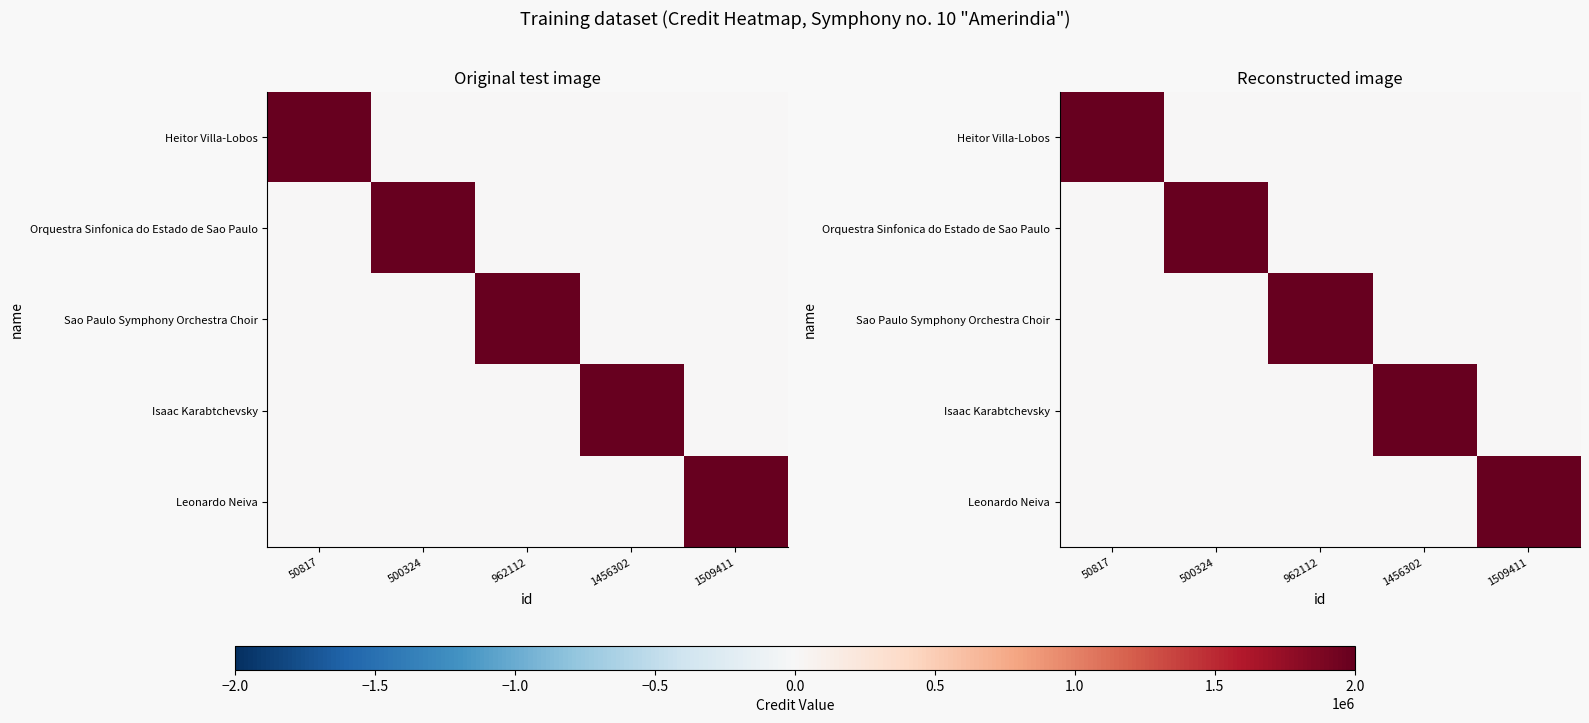

List the series in order of their peak value, highest first.

Heitor Villa-Lobos, Orquestra Sinfonica do Estado de Sao Paulo, Sao Paulo Symphony Orchestra Choir, Isaac Karabtchevsky, Leonardo Neiva